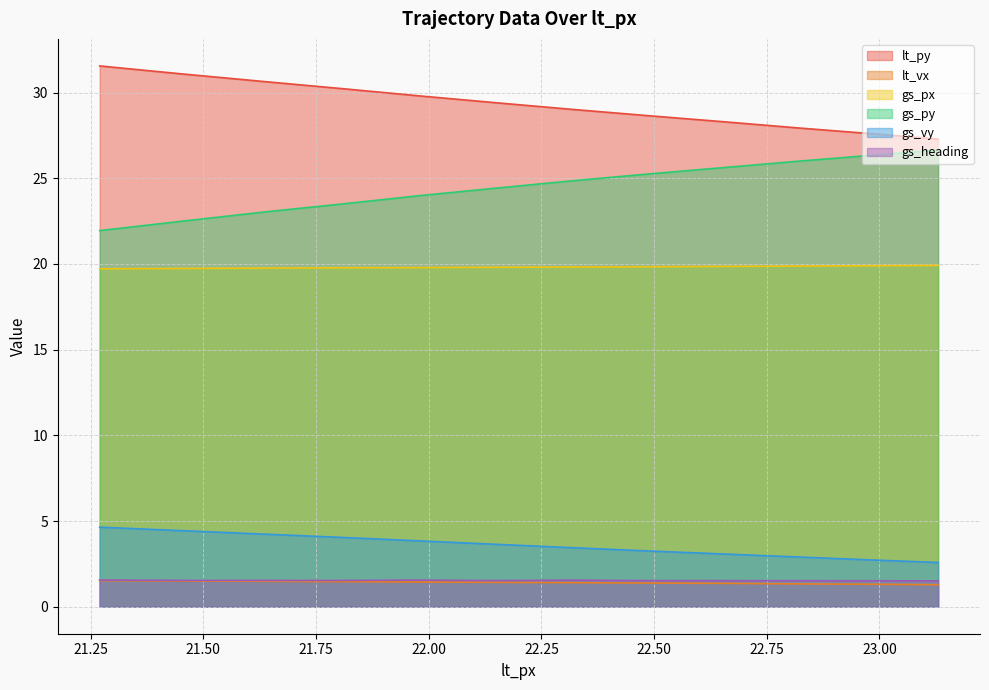

At how many categories does at least one series exceed 26?

12